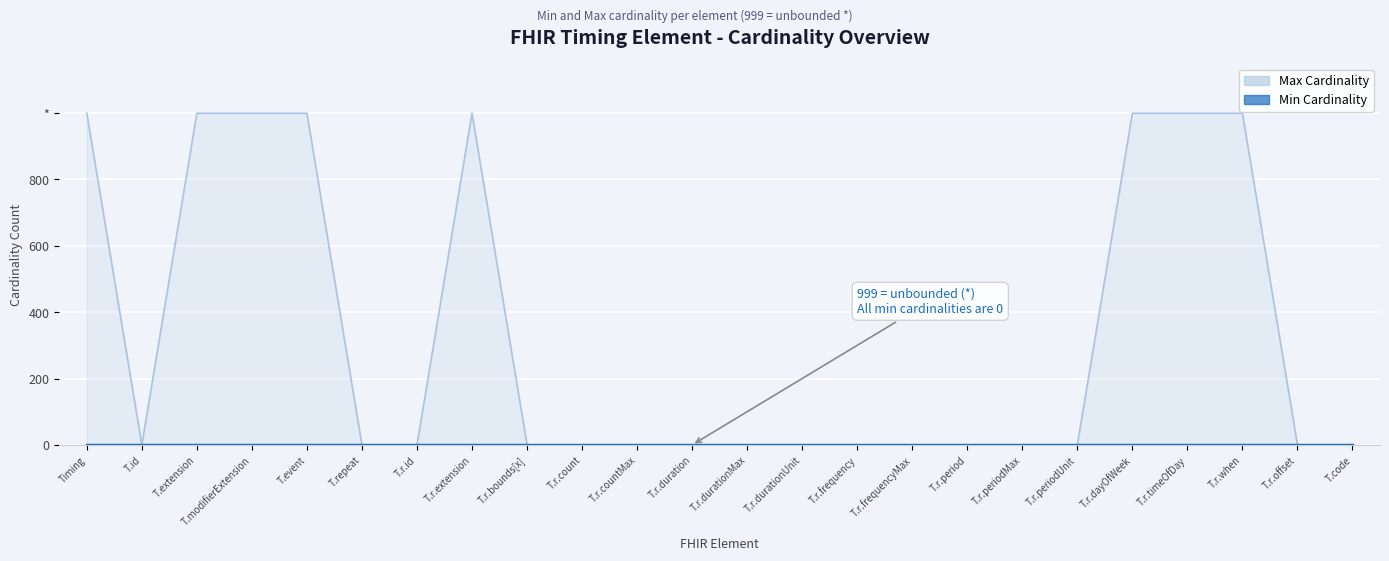

Reading left to right, extract all data points from this chart.

999	1	999	999	999	1	1	999	1	1	1	1	1	1	1	1	1	1	1	999	999	999	1	1